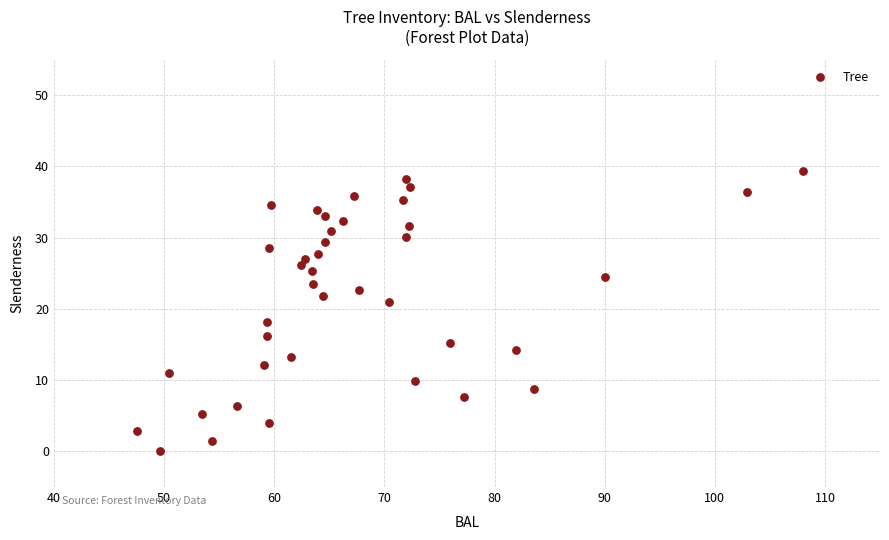

What Y value in the scatter plot is closest to 19?

18.2